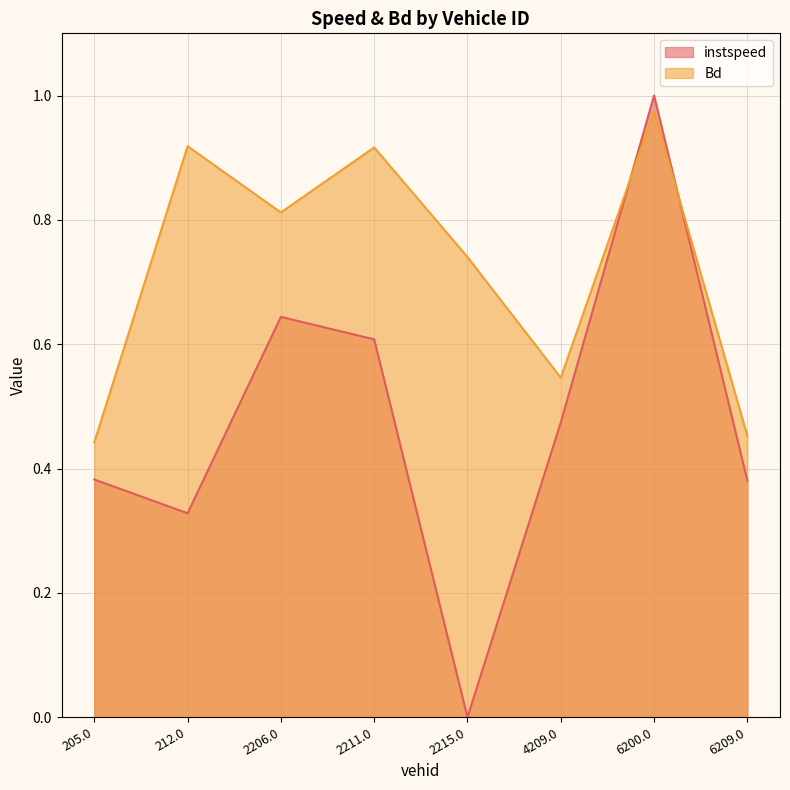

At which label does instspeed reach its minimum?

2215.0